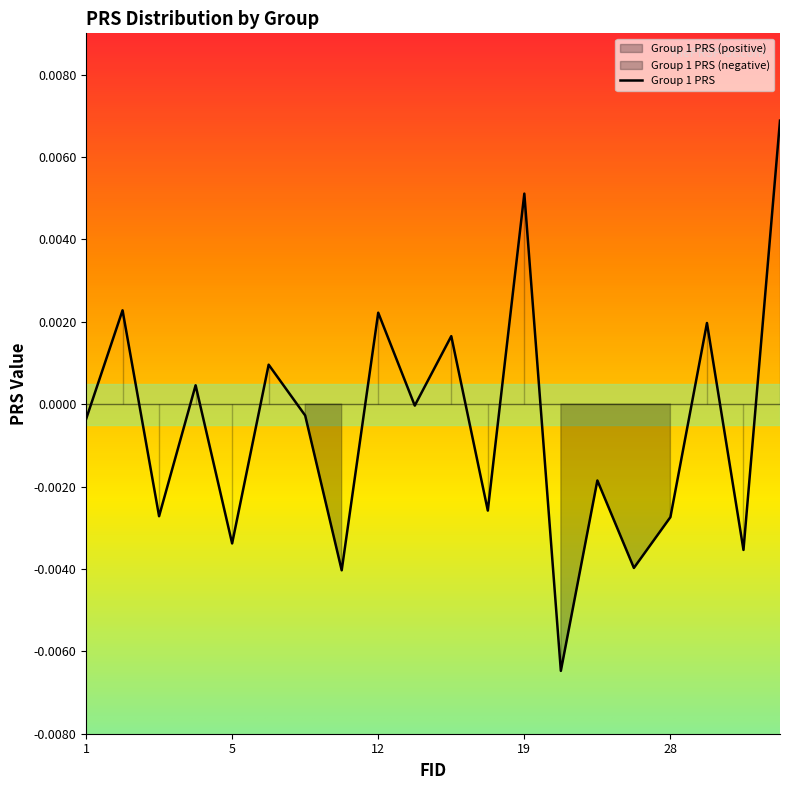

How many lines are shown in the chart?

1